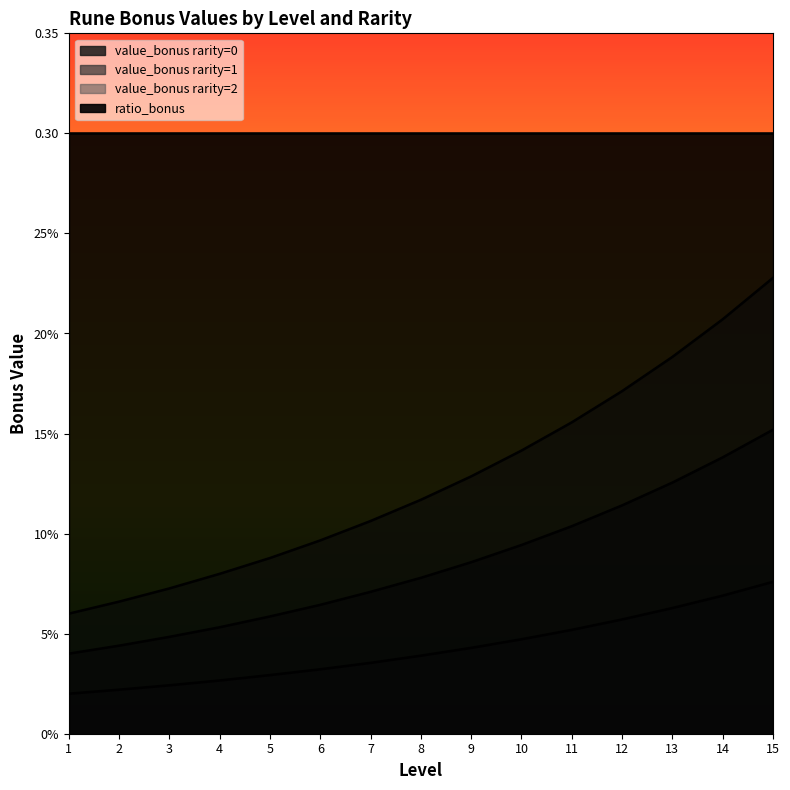

Which category has the highest value in the value_bonus rarity=0 series?

15